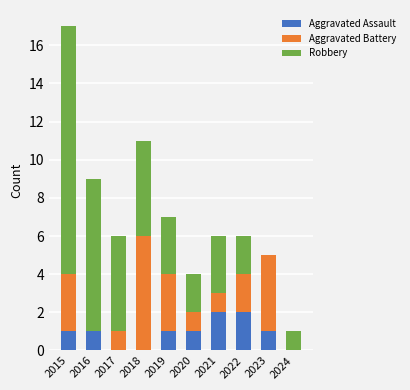

Reading left to right, list the values for the Aggravated Assault series.

2015=1	2016=1	2017=0	2018=0	2019=1	2020=1	2021=2	2022=2	2023=1	2024=0